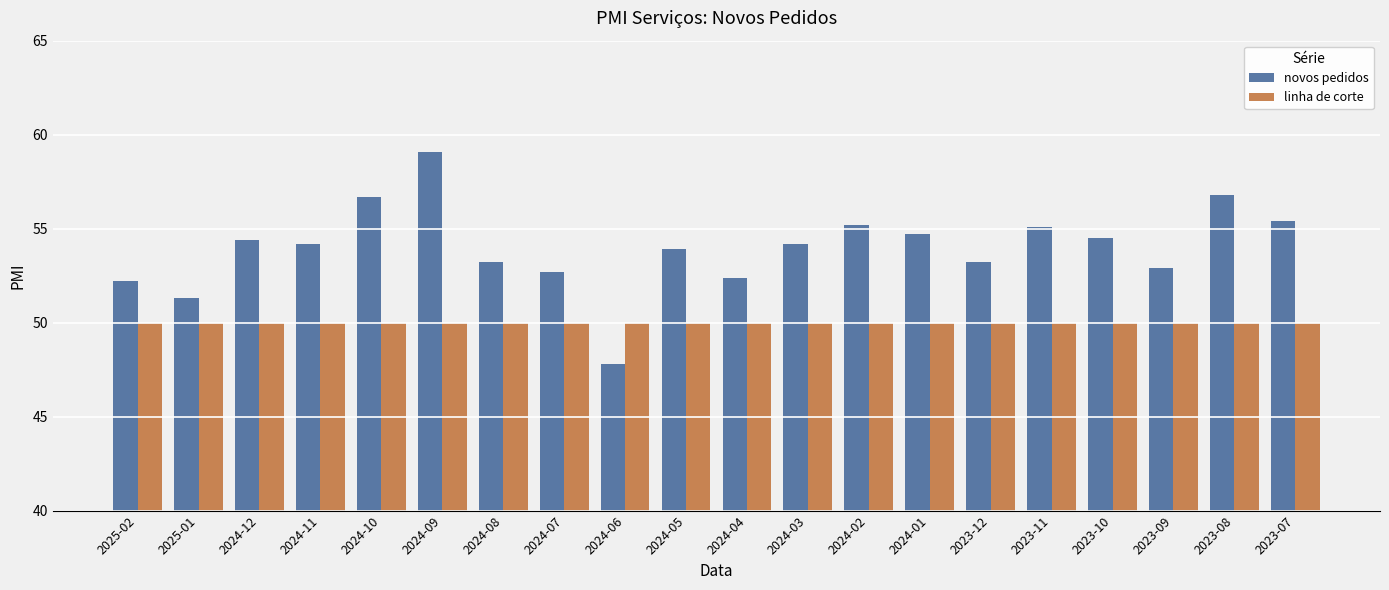

True or false: linha de corte has a value of 20.6 at 2024-07.

False